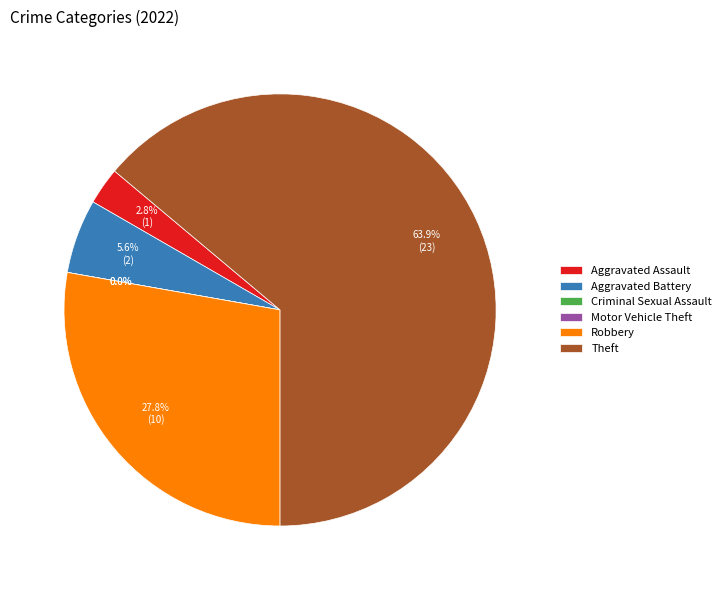

Between Robbery and Aggravated Assault, which is larger?

Robbery